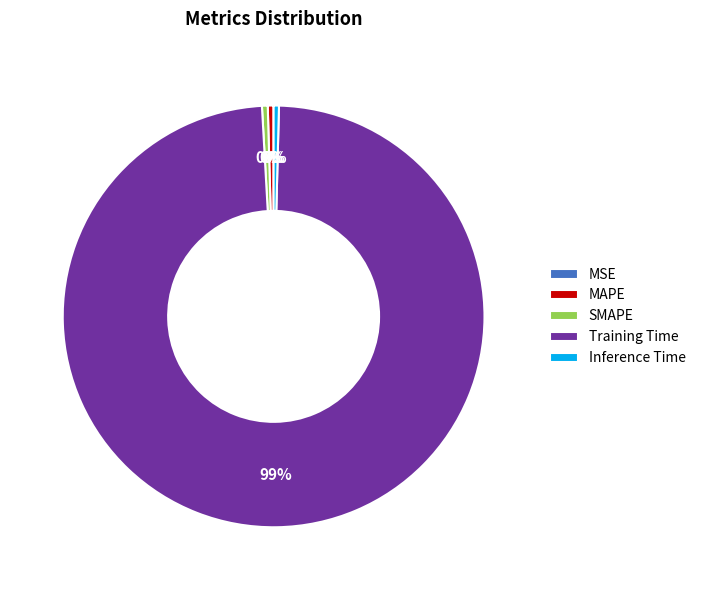

Which has a higher value, MAPE or Training Time?

Training Time